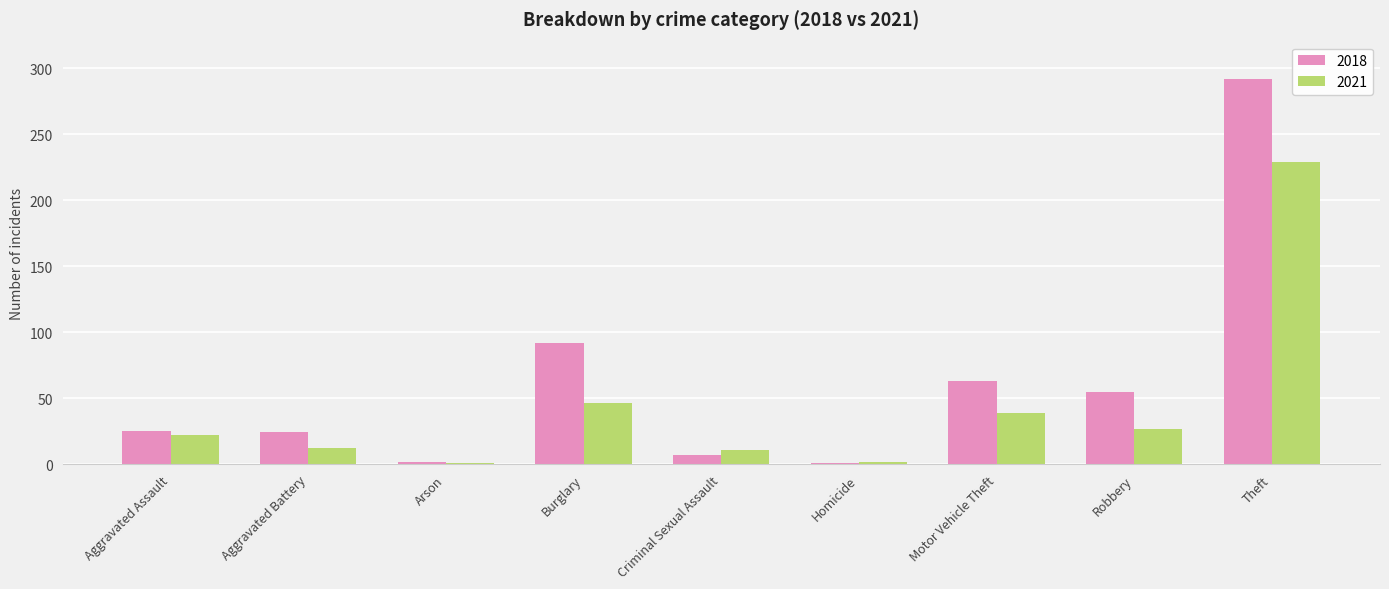

What is the minimum value shown in the chart?

1